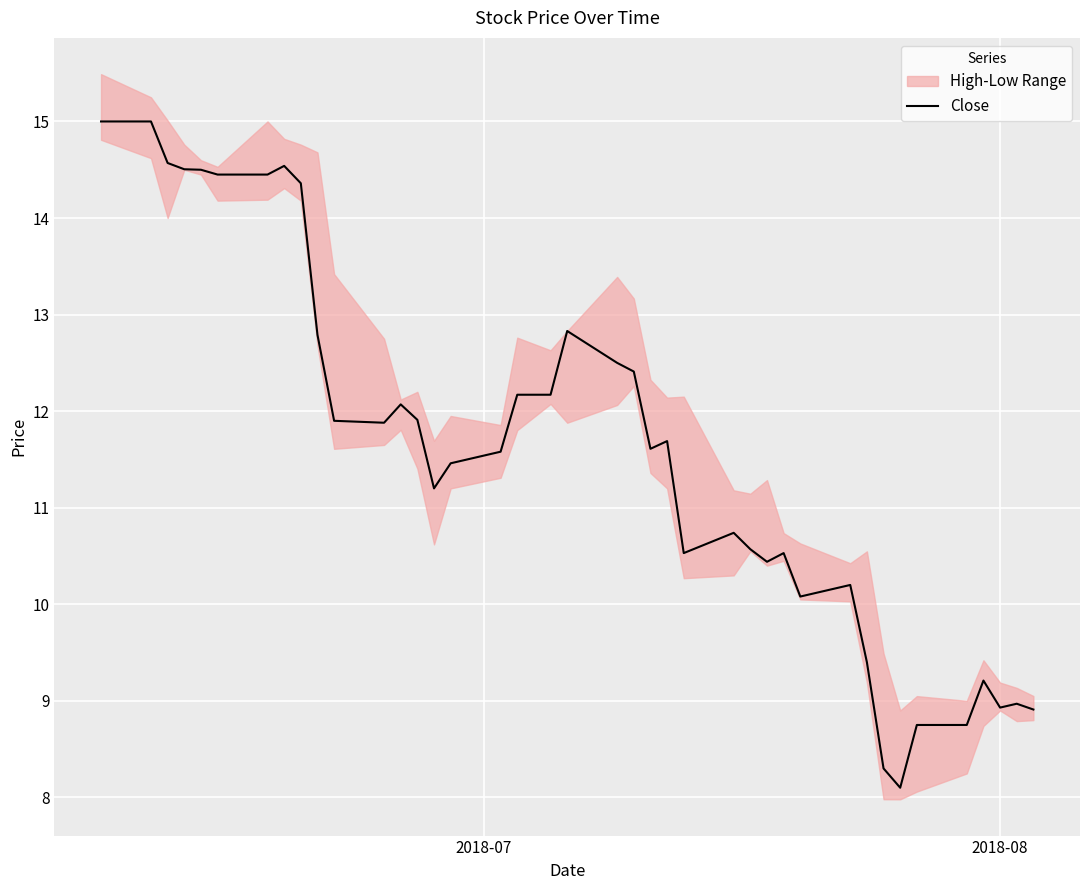

What is the minimum value for Close?

8.1